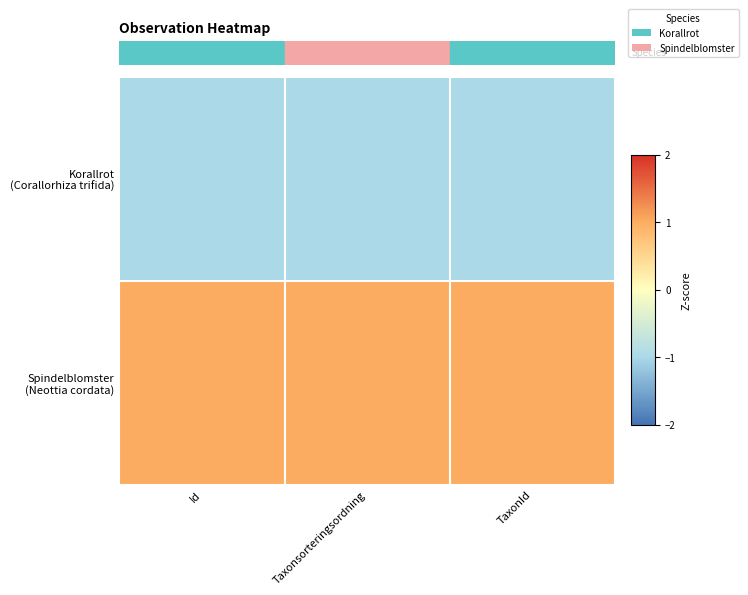

At how many categories does at least one series exceed 0?

3